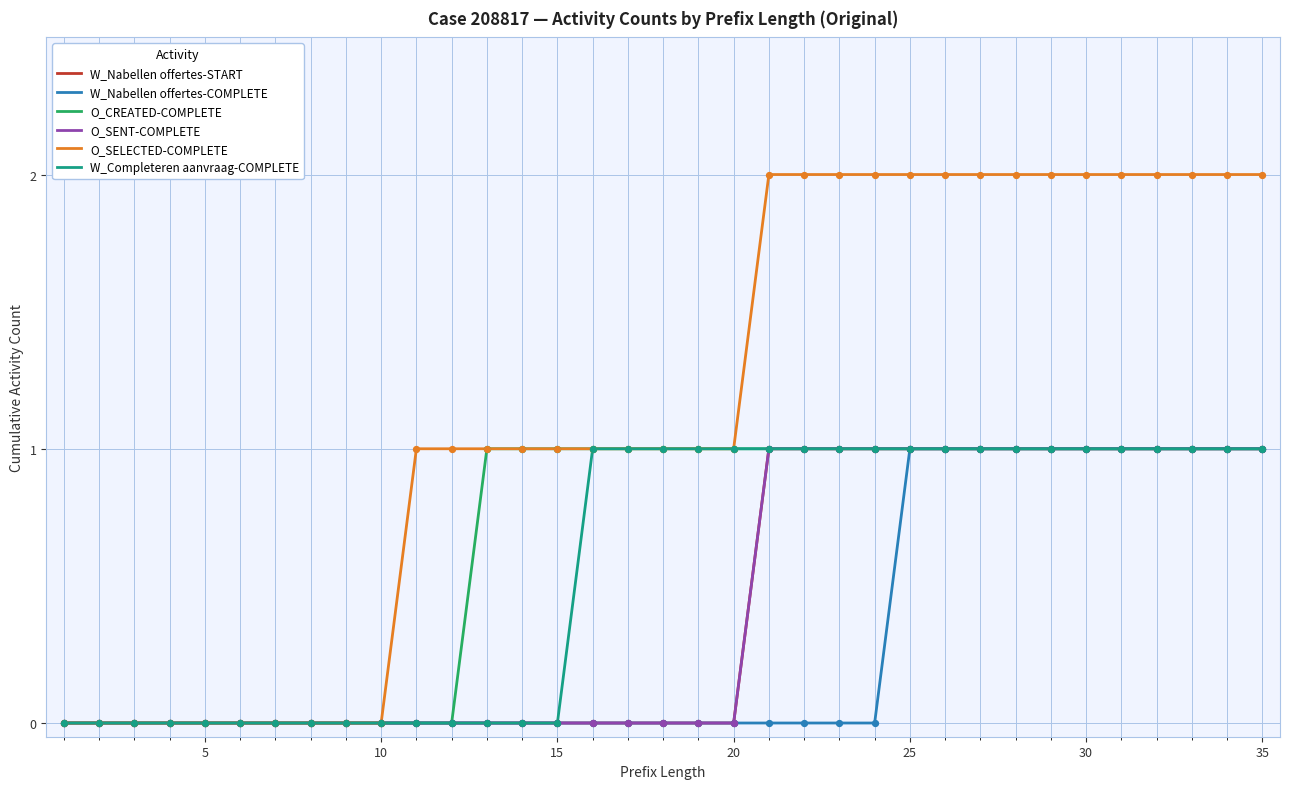

Which series has the largest total across all categories?

O_SELECTED-COMPLETE